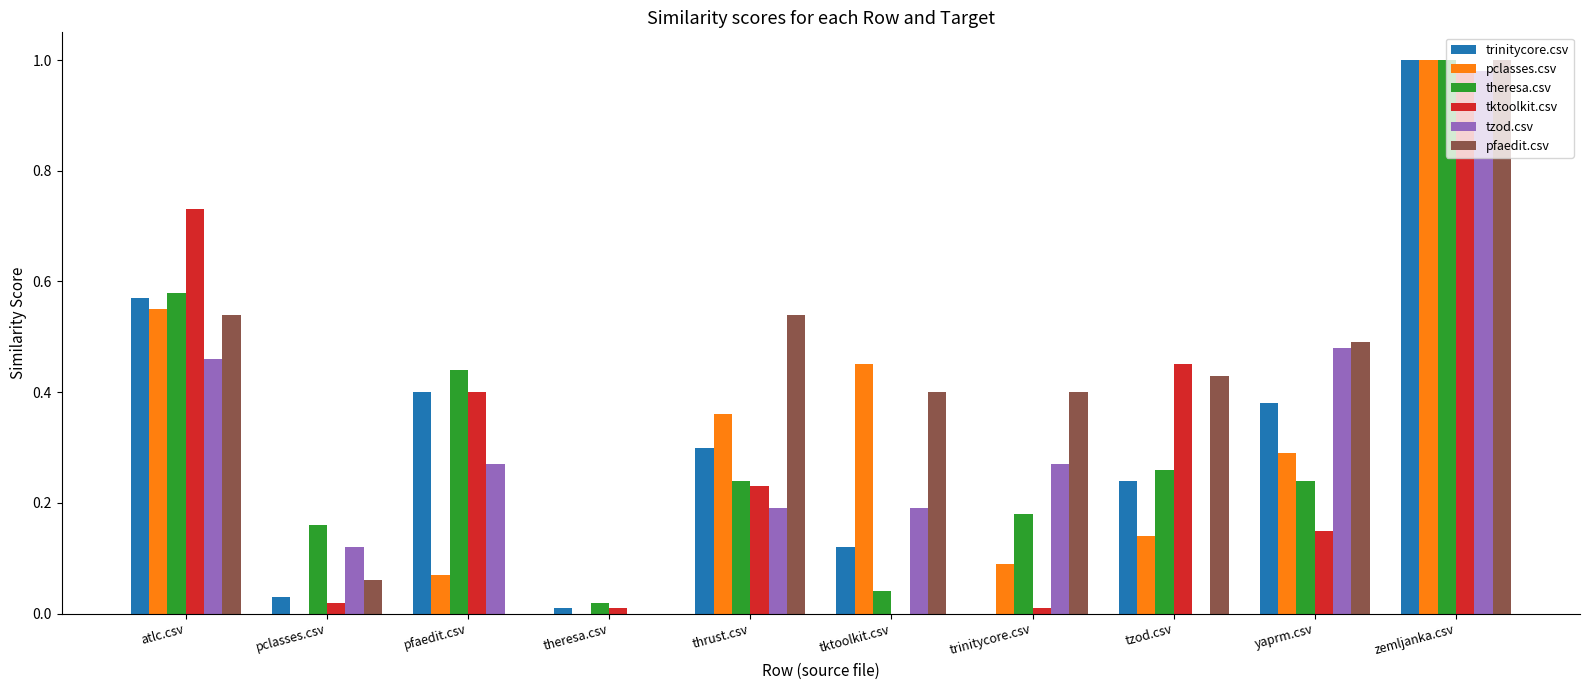

True or false: tzod.csv has a value of -0.6 at theresa.csv.

False